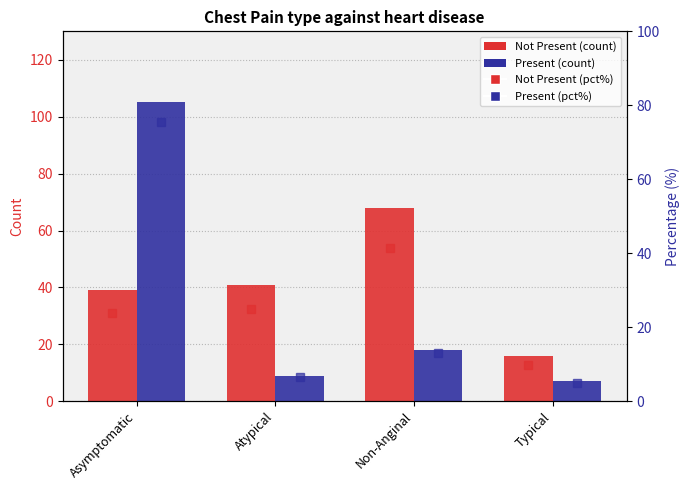

How many groups of bars are there?

4